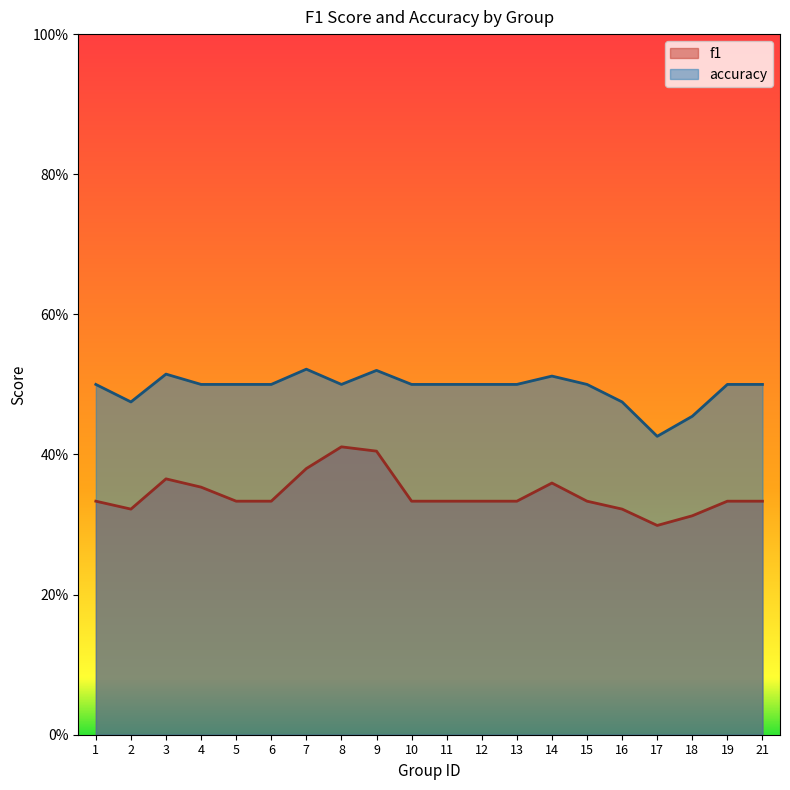

At which category does the chart reach its peak across all series?

7